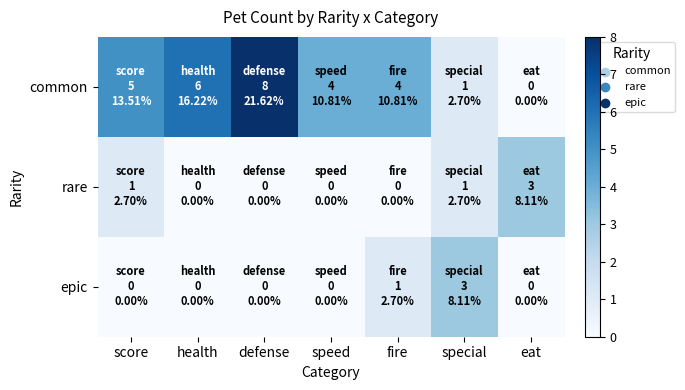

Which series has the largest total across all categories?

common